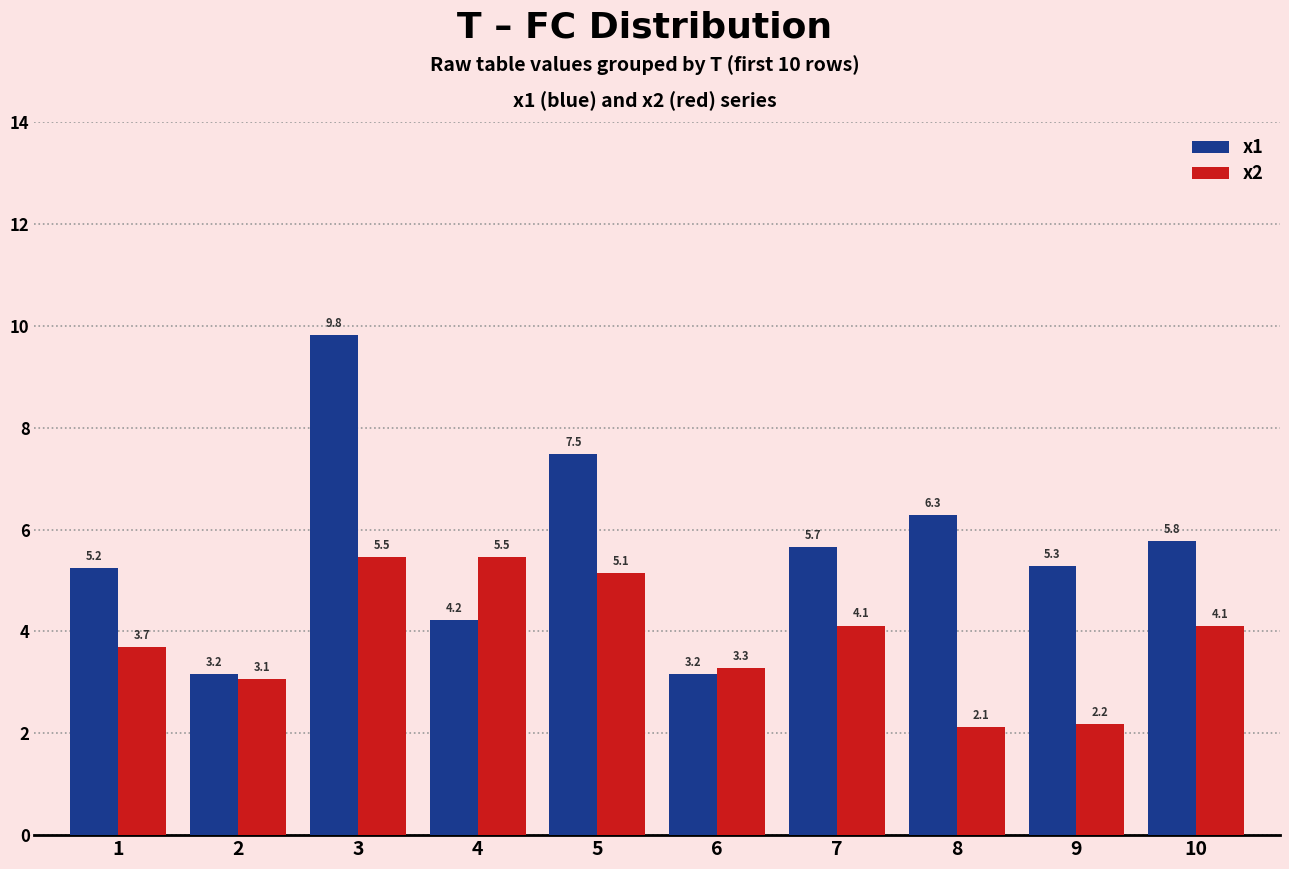

Reading left to right, transcribe all the data shown in this chart.

x1: 1=5.2	2=3.2	3=9.8	4=4.2	5=7.5	6=3.2	7=5.7	8=6.3	9=5.3	10=5.8
x2: 1=3.7	2=3.1	3=5.5	4=5.5	5=5.1	6=3.3	7=4.1	8=2.1	9=2.2	10=4.1